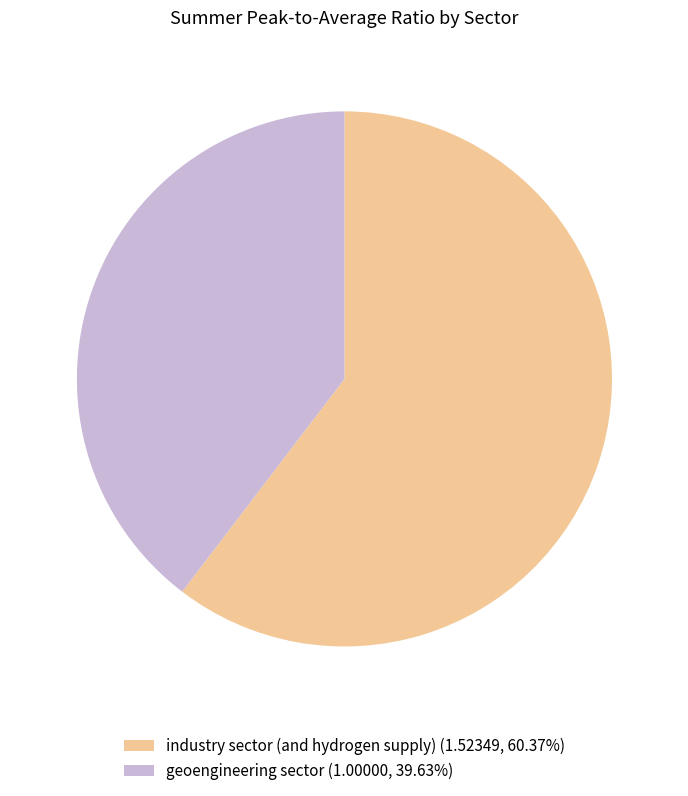

Count the number of slices in the pie.

2